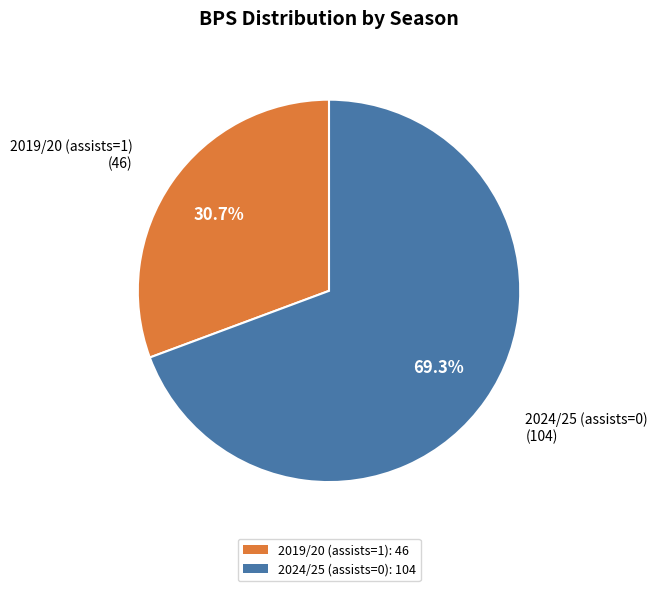

Count the number of slices in the pie.

2